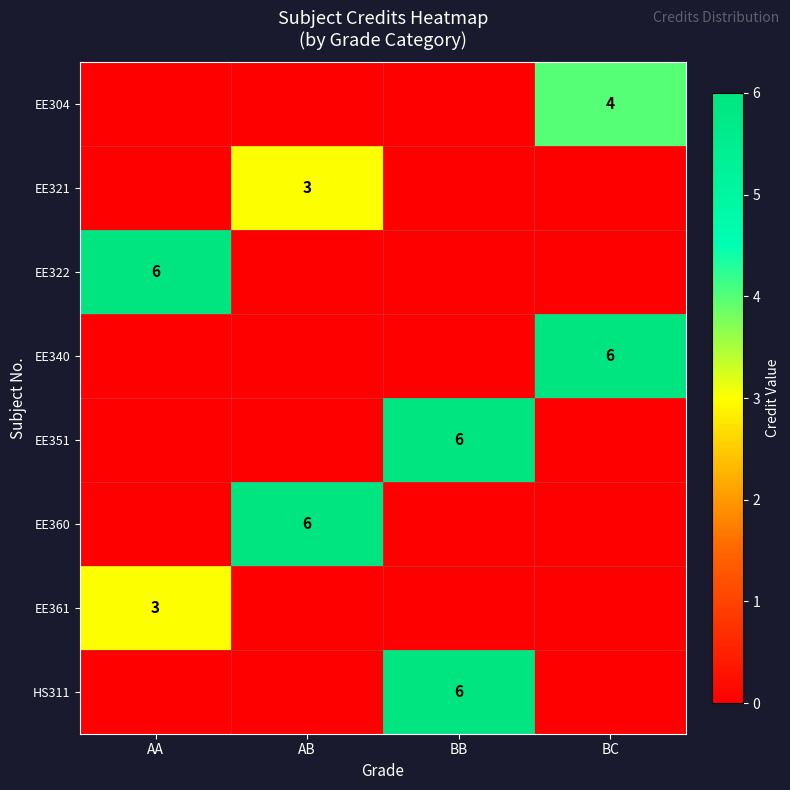

The EE340 series shows 6 at BC. True or false?

True